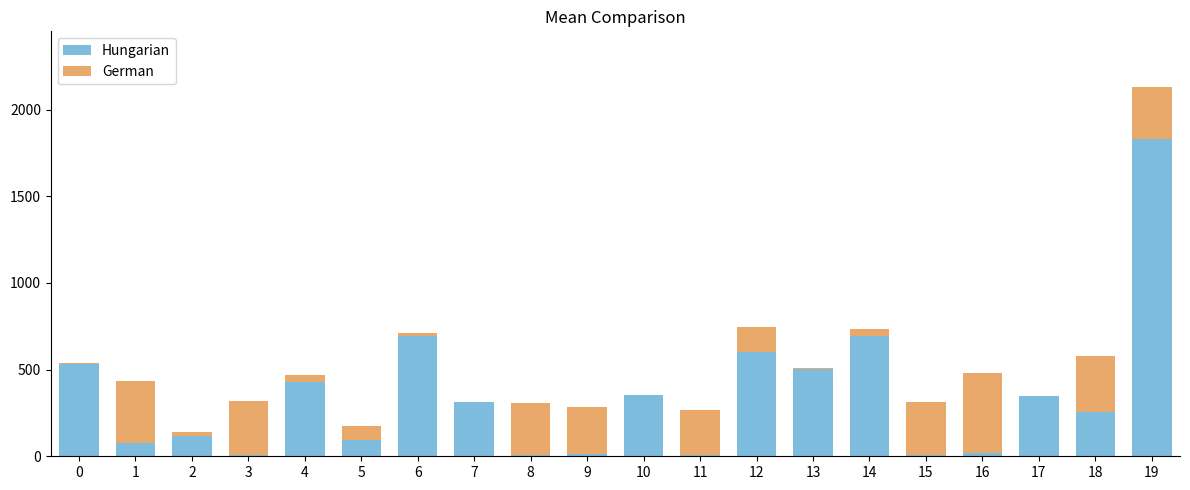

At which category is the sum across all series the highest?

19